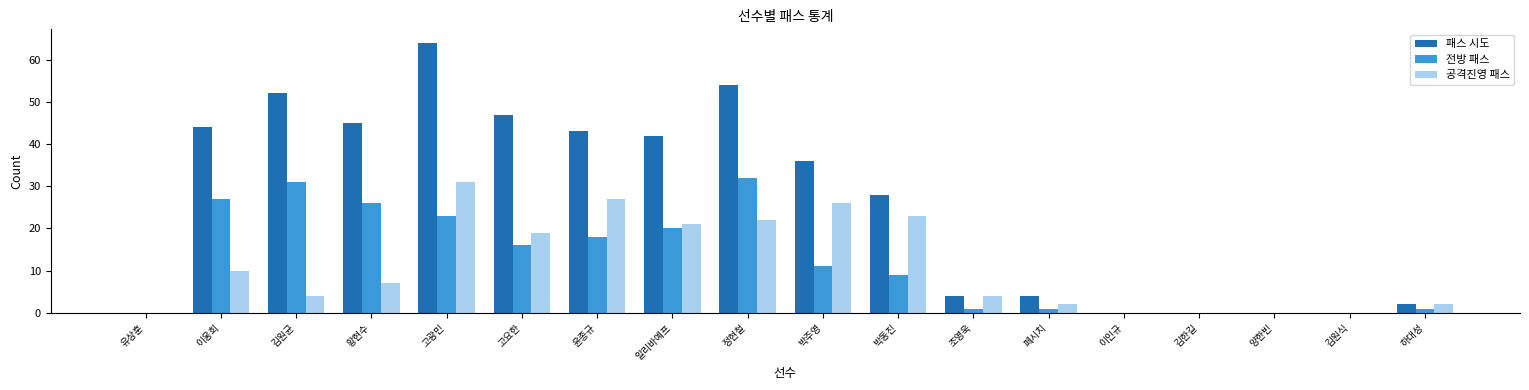

Reading right to left, transcribe all the data shown in this chart.

패스 시도: 하대성=2	김원식=0	양한빈=0	김한길=0	이인규=0	페시치=4	조영욱=4	박동진=28	박주영=36	정현철=54	알리바예프=42	윤종규=43	고요한=47	고광민=64	황현수=45	김원균=52	이웅희=44	유상훈=0
전방 패스: 하대성=1	김원식=0	양한빈=0	김한길=0	이인규=0	페시치=1	조영욱=1	박동진=9	박주영=11	정현철=32	알리바예프=20	윤종규=18	고요한=16	고광민=23	황현수=26	김원균=31	이웅희=27	유상훈=0
공격진영 패스: 하대성=2	김원식=0	양한빈=0	김한길=0	이인규=0	페시치=2	조영욱=4	박동진=23	박주영=26	정현철=22	알리바예프=21	윤종규=27	고요한=19	고광민=31	황현수=7	김원균=4	이웅희=10	유상훈=0